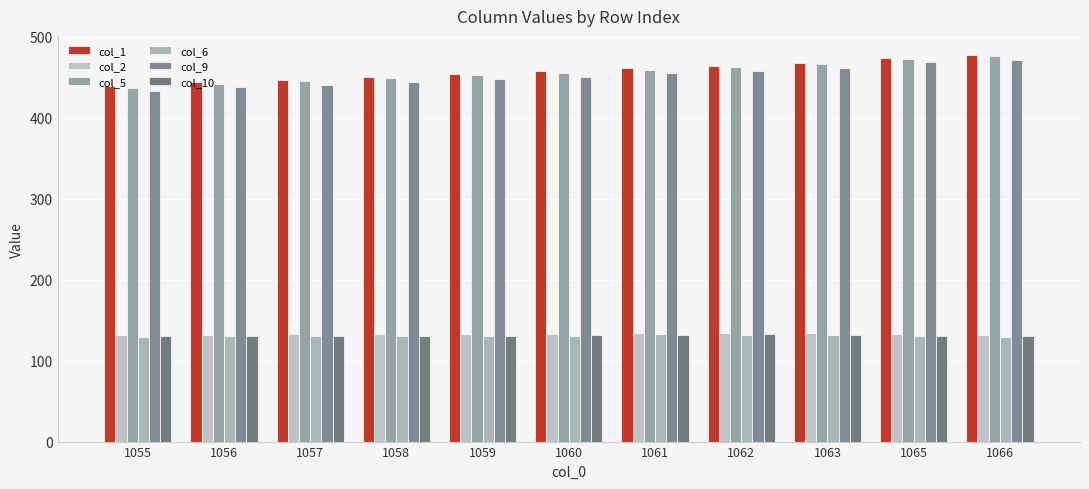

At which category does the chart reach its peak across all series?

1066